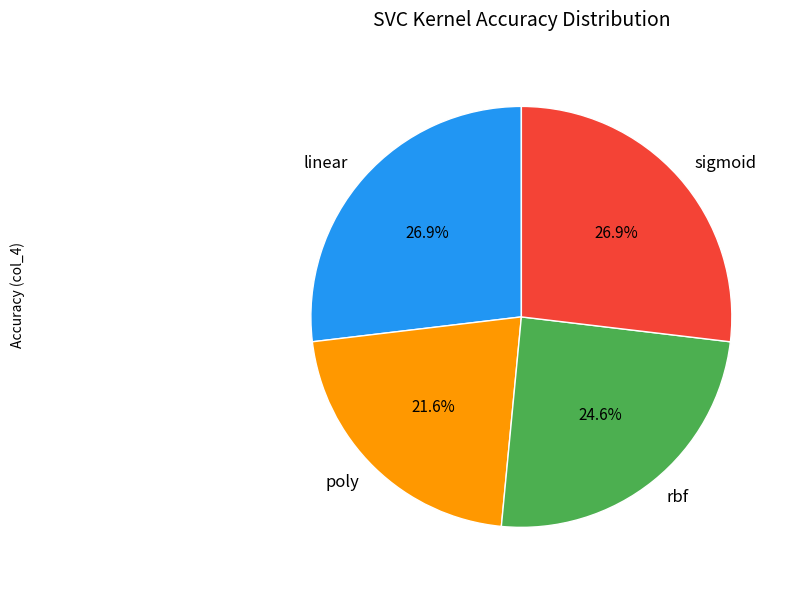

How many slices are in this pie chart?

4